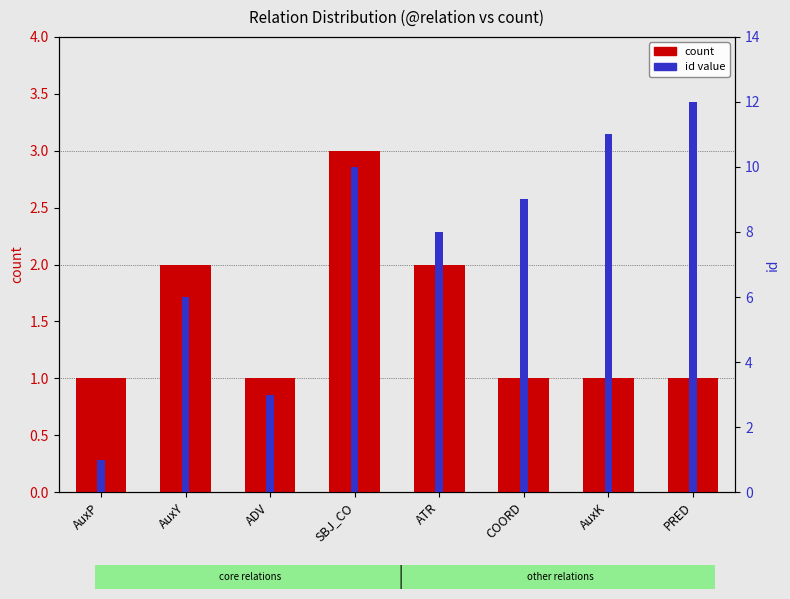

What is the difference between the maximum and minimum values in the count series?

2